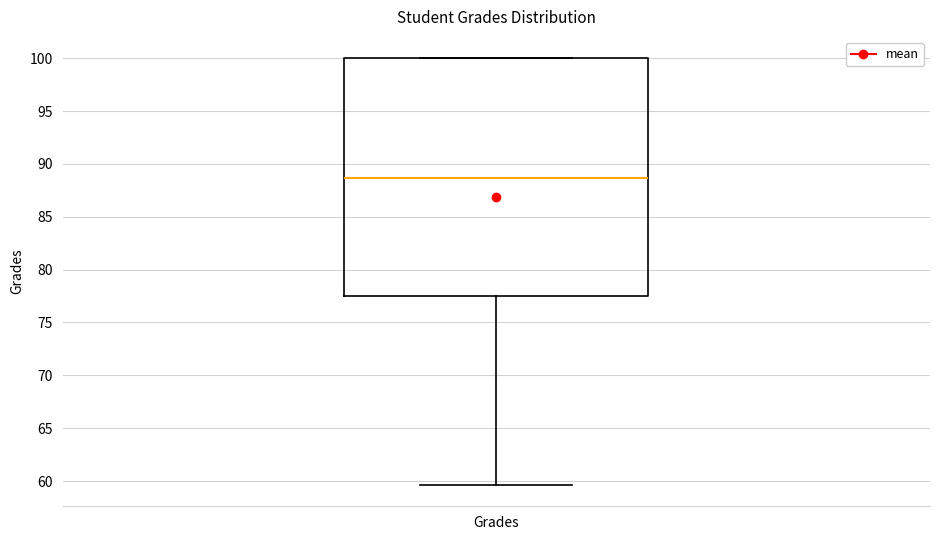

Where does the lower whisker of the box for Grades end on the y-axis? The values are not printed on the chart, so give them approximately, as read against the axis.

59.5